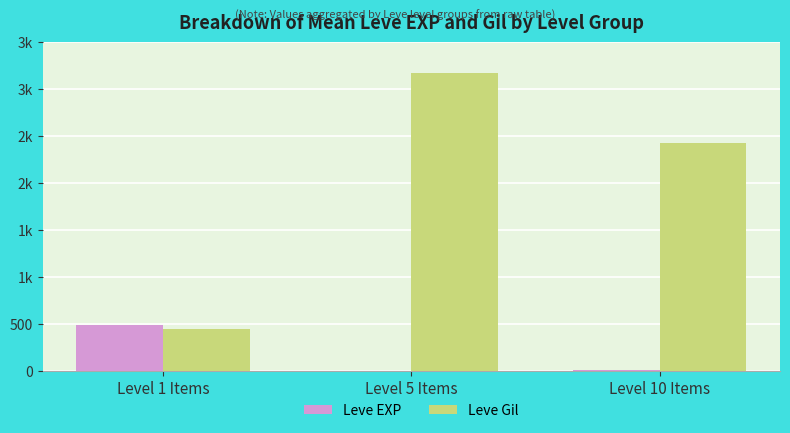

True or false: Leve EXP has a value of 4 at Level 10 Items.

True